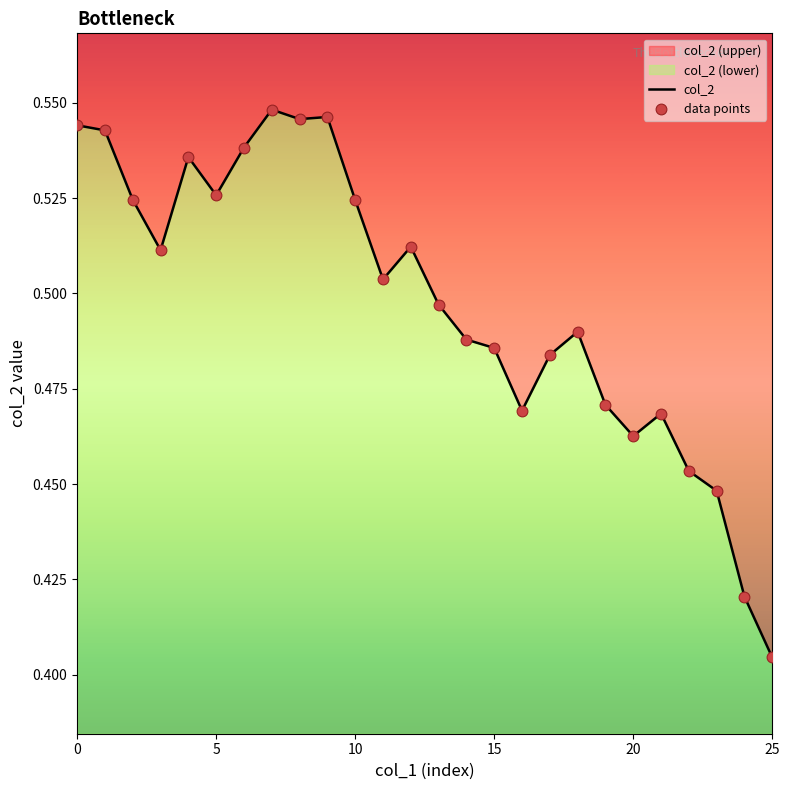

Which series has the widest spread of Y values?

col_2